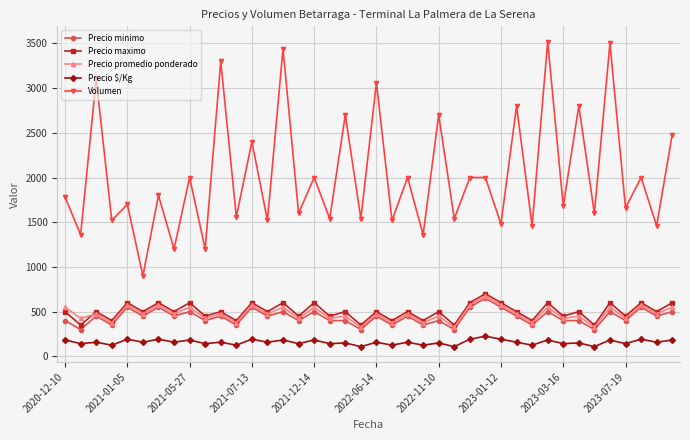

How many interior local valleys does the Volumen series have?

19